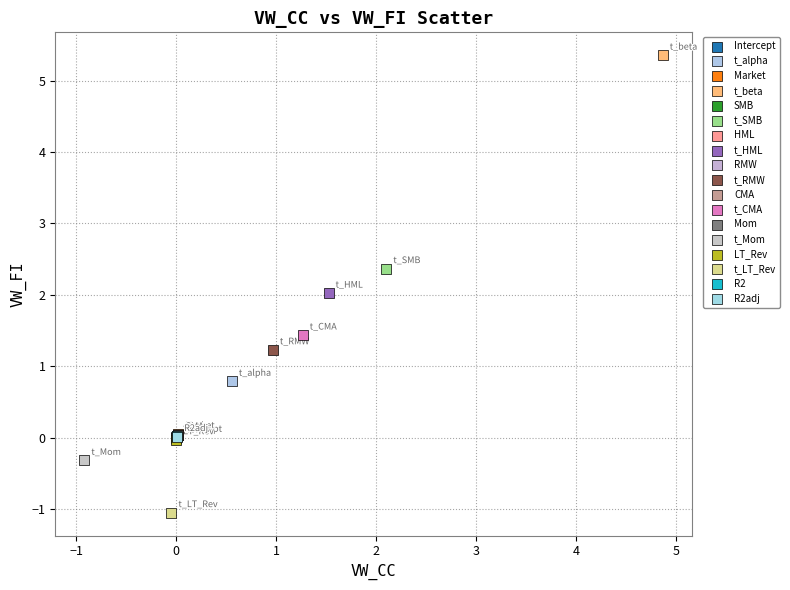

What are all the series names shown in the legend?

Intercept, t_alpha, Market, t_beta, SMB, t_SMB, HML, t_HML, RMW, t_RMW, CMA, t_CMA, Mom, t_Mom, LT_Rev, t_LT_Rev, R2, R2adj